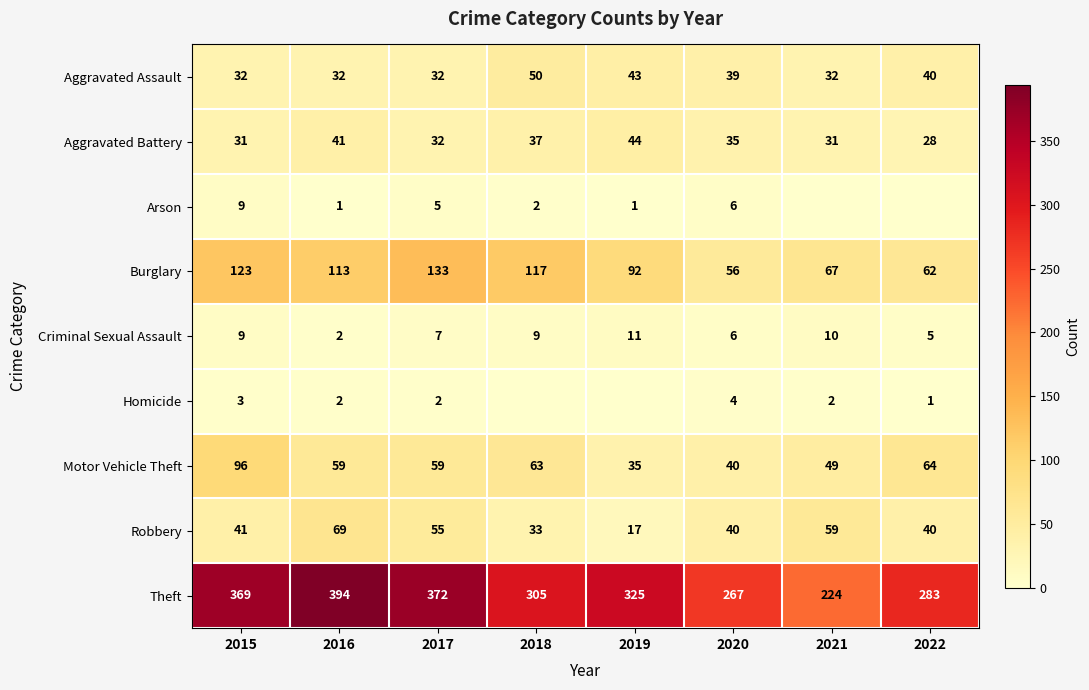

What is the maximum value for Robbery?

69